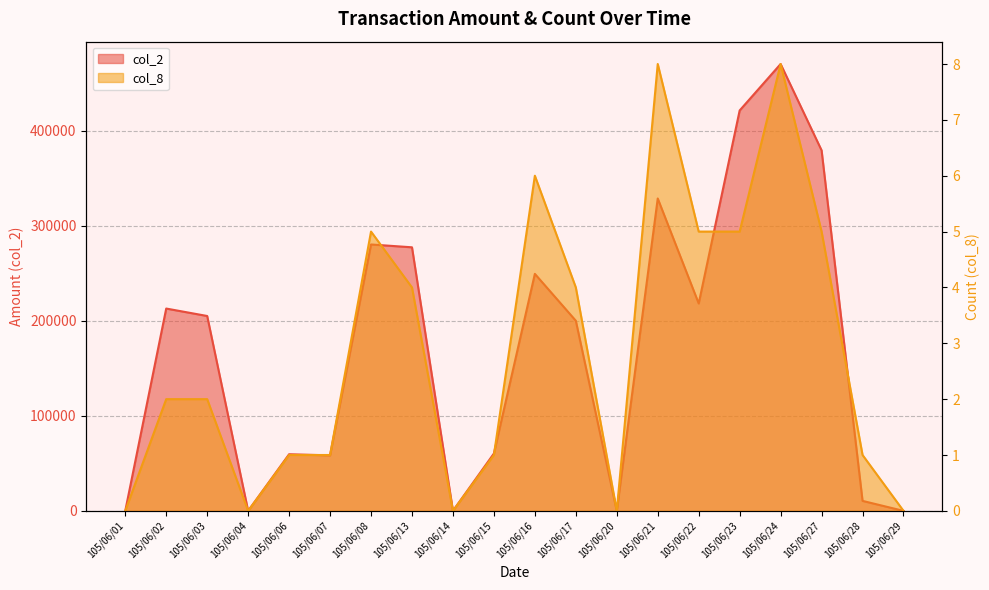

What is the value of the col_8 point at the 6th from the left?

1